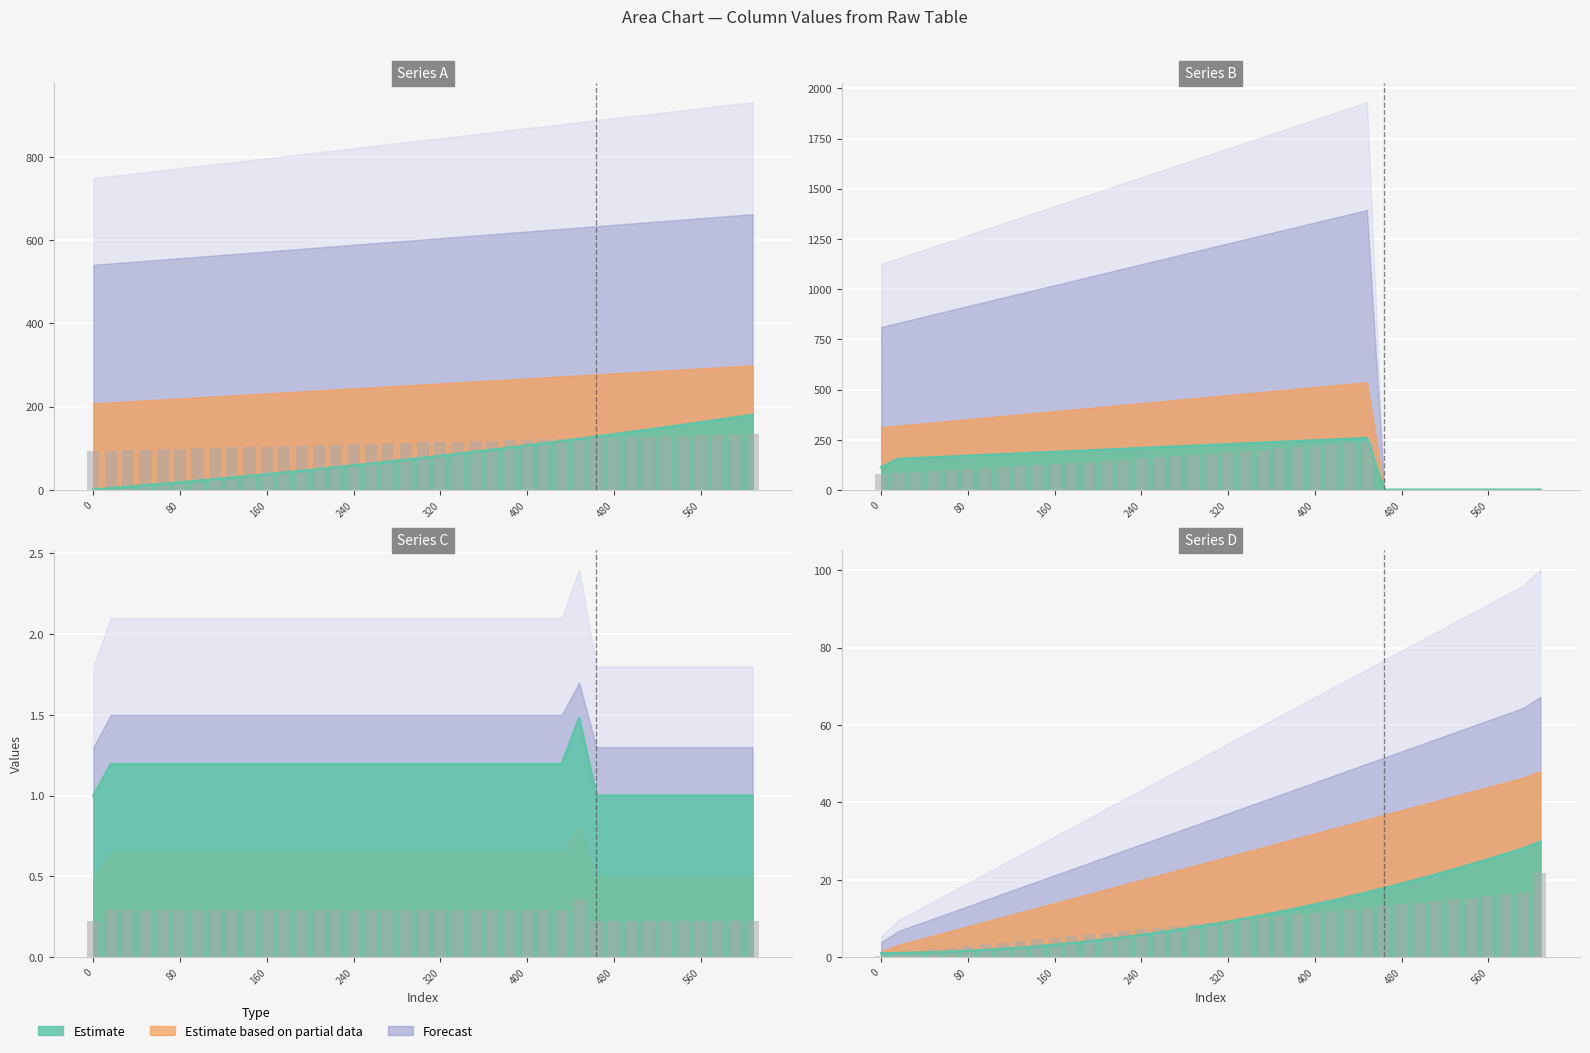

Count the number of data series in this chart.

3